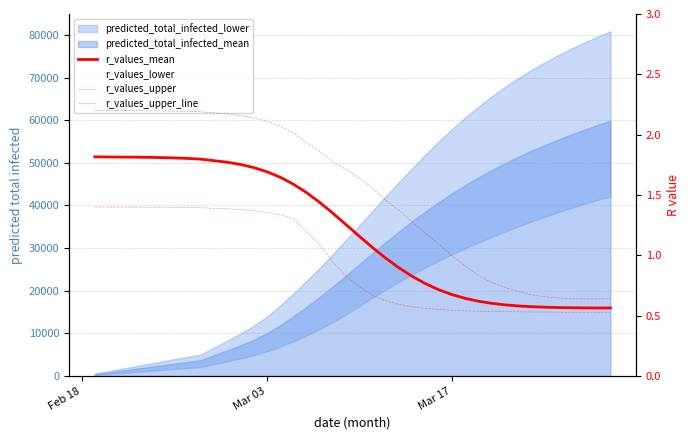

The value of r_values_upper at 12 is 2.5. True or false?

False